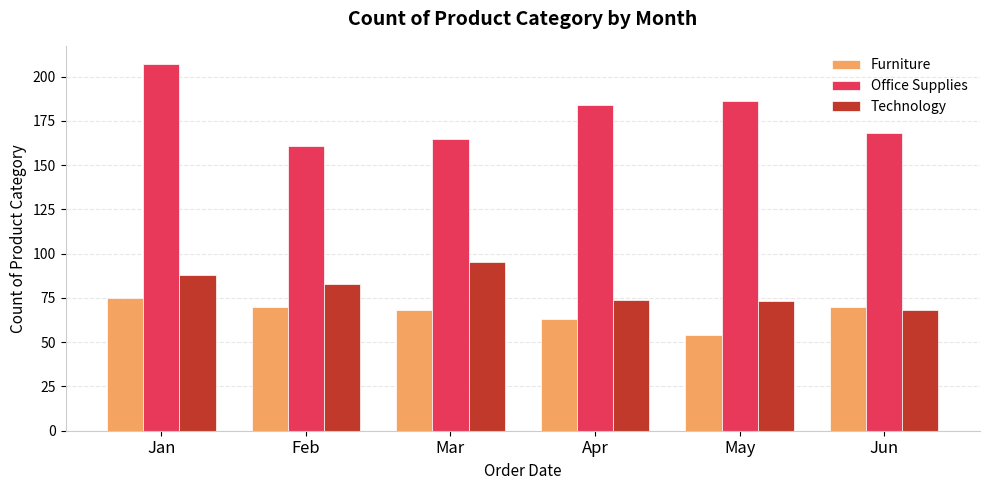

At which category is the sum across all series the highest?

Jan